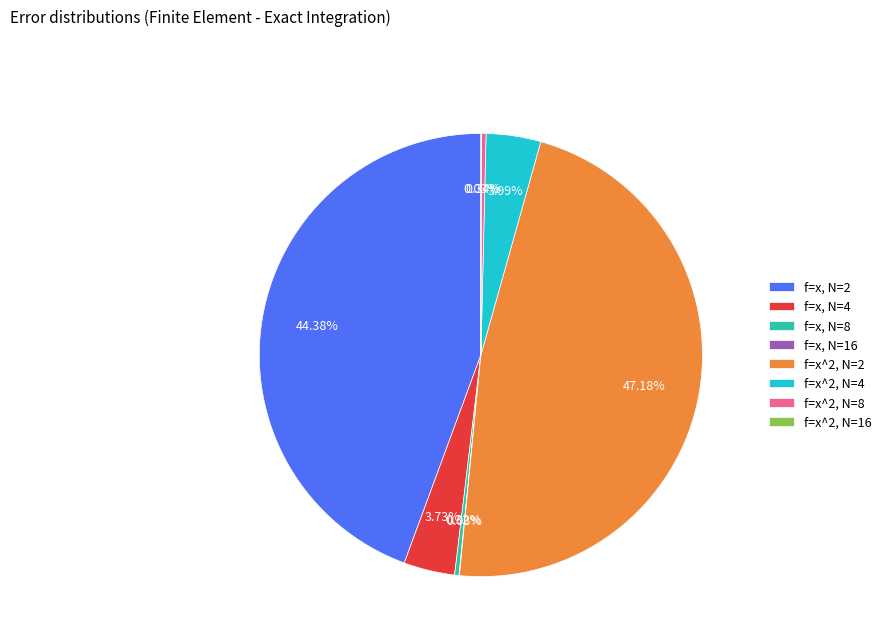

Is there a majority slice in this chart?

No